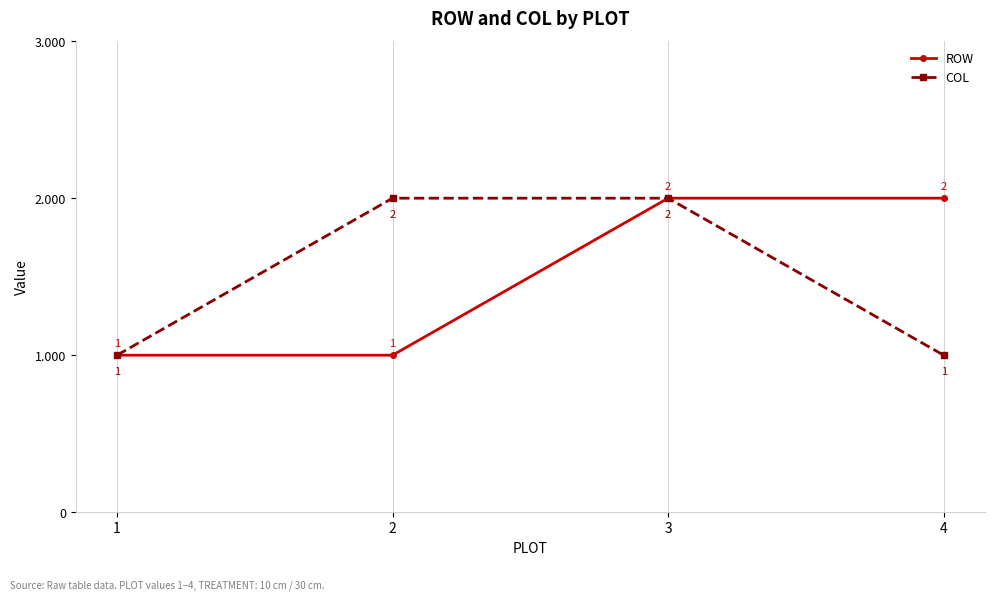

How many lines are shown in the chart?

2